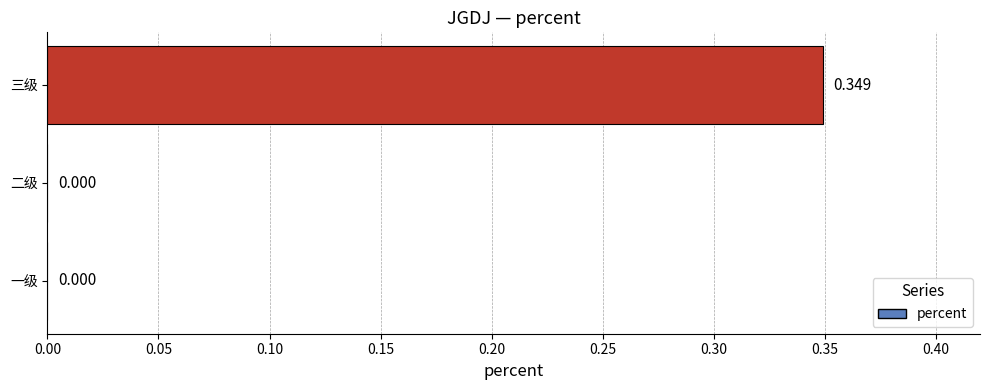

Between 三级 and 二级, which is larger?

三级